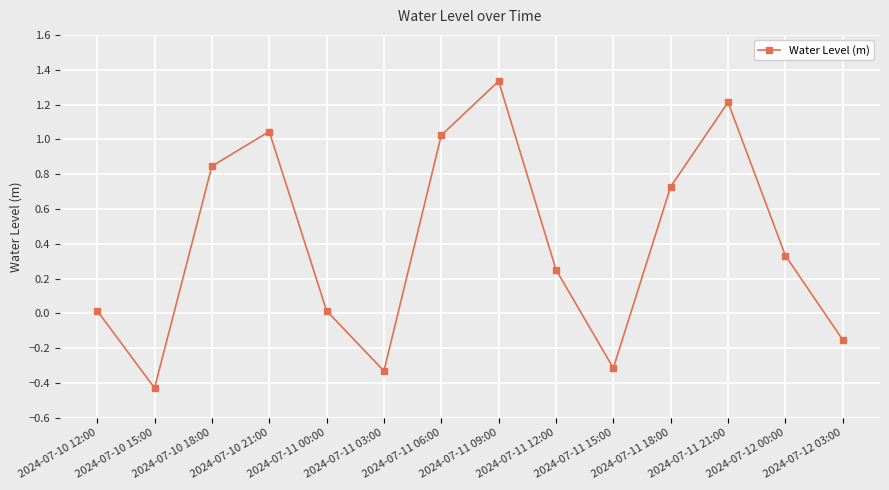

What position from the left is 2024-07-11 12:00?

9